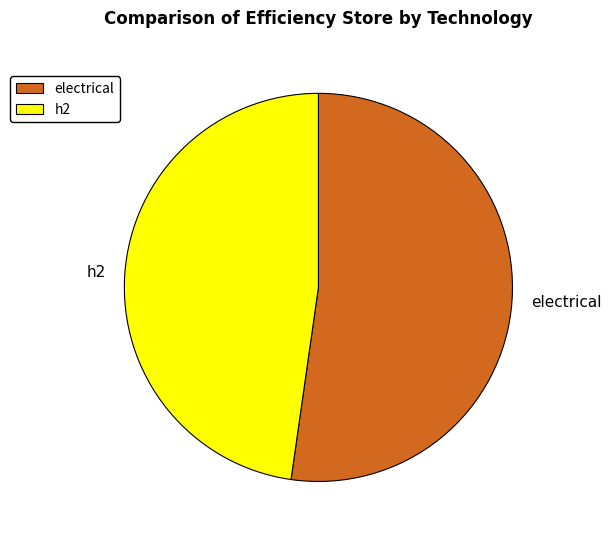

How many slices are in this pie chart?

2